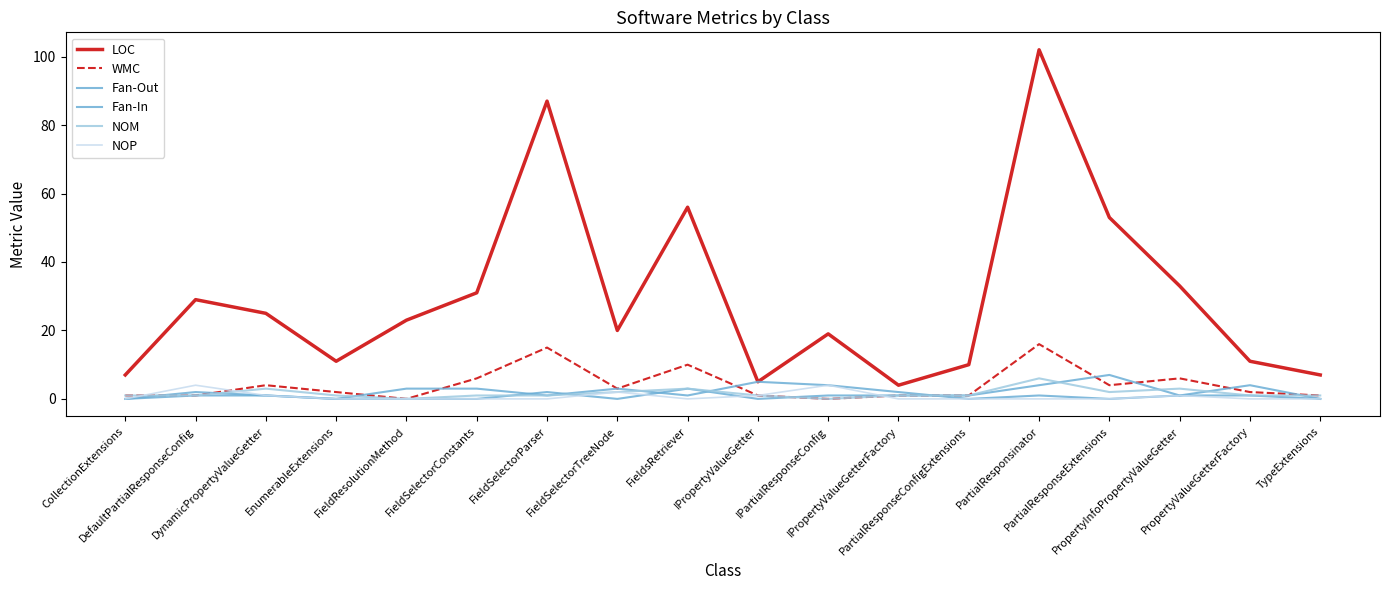

What are all the series names shown in the legend?

LOC, WMC, Fan-Out, Fan-In, NOM, NOP